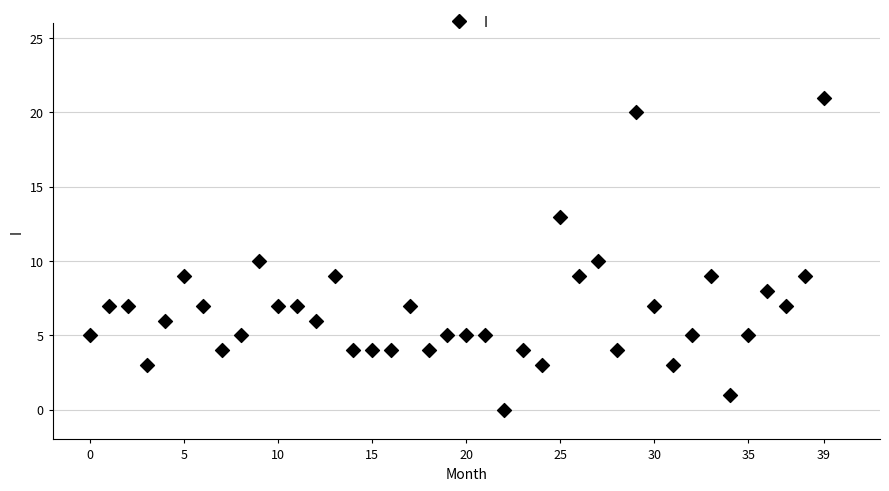

What is the range of Y values (max minus min)?

21